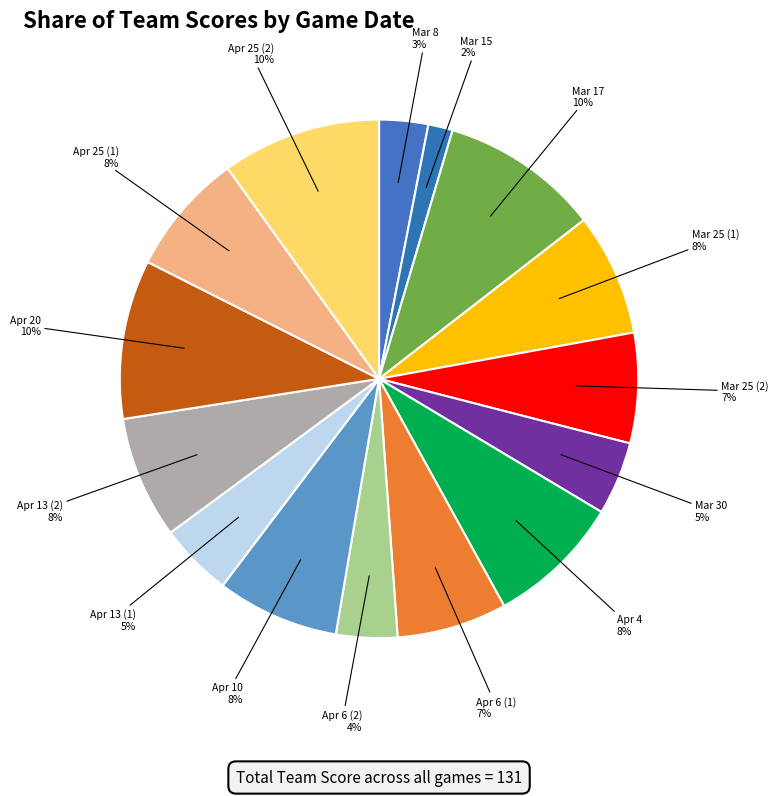

Count the number of slices in the pie.

15